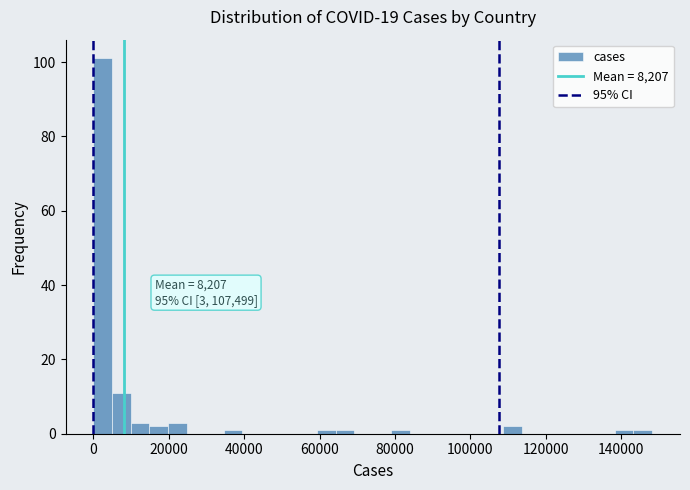

Around what value on the x-axis is the tallest bar? Give the approximate position of its centre, as read against the axis.

2000